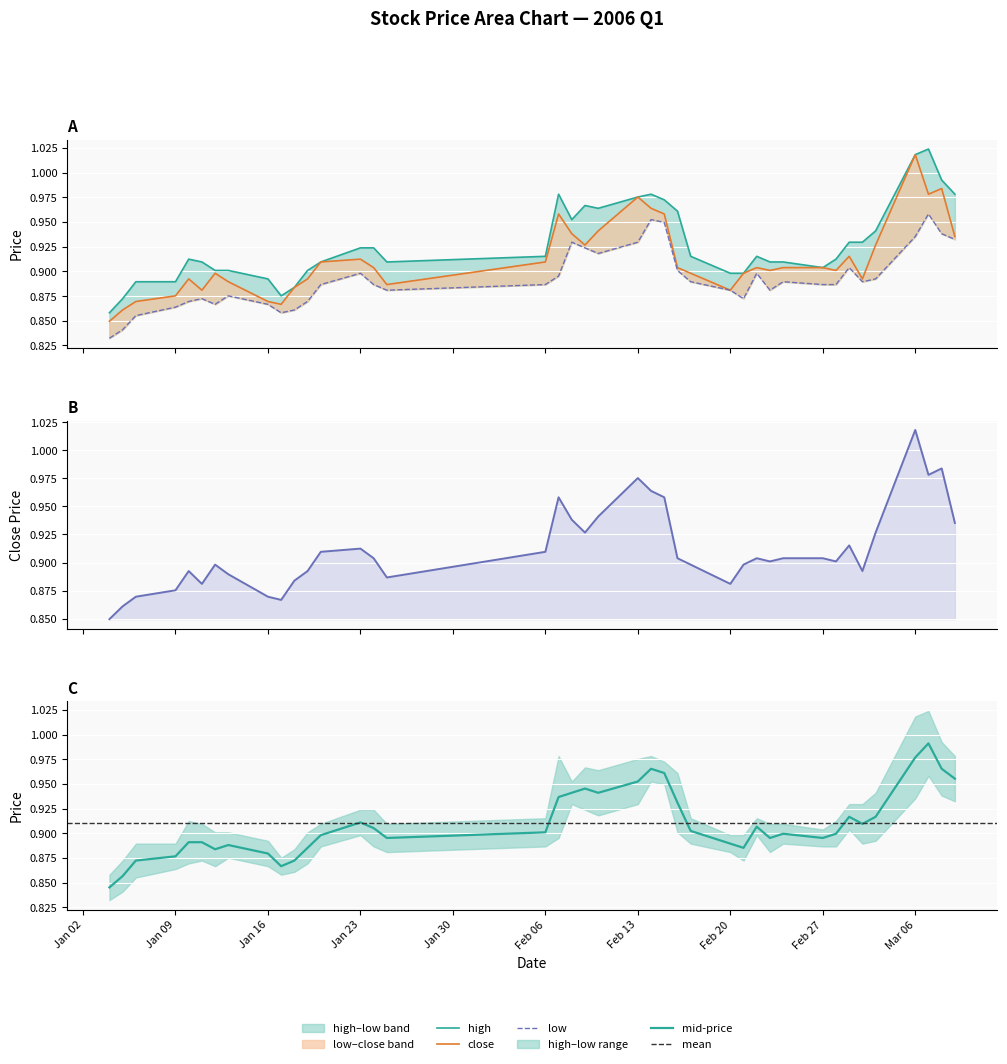

Is it true that high equals 1.0 at 2006-02-15?

True